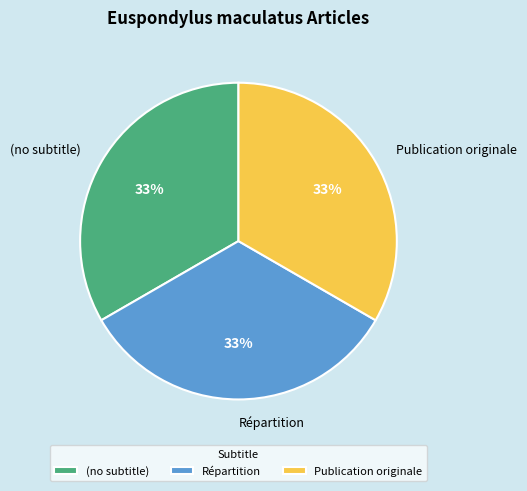

How many segments does this pie chart have?

3